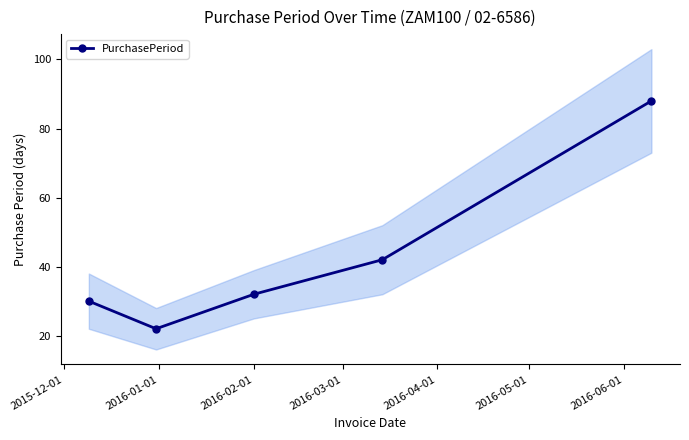

What is the value of the PurchasePeriod point at the 3rd from the left?

32